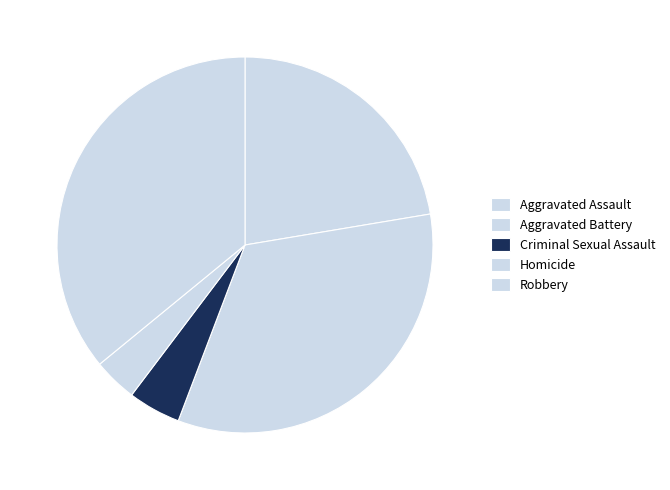

Which has a higher value, Robbery or Criminal Sexual Assault?

Robbery